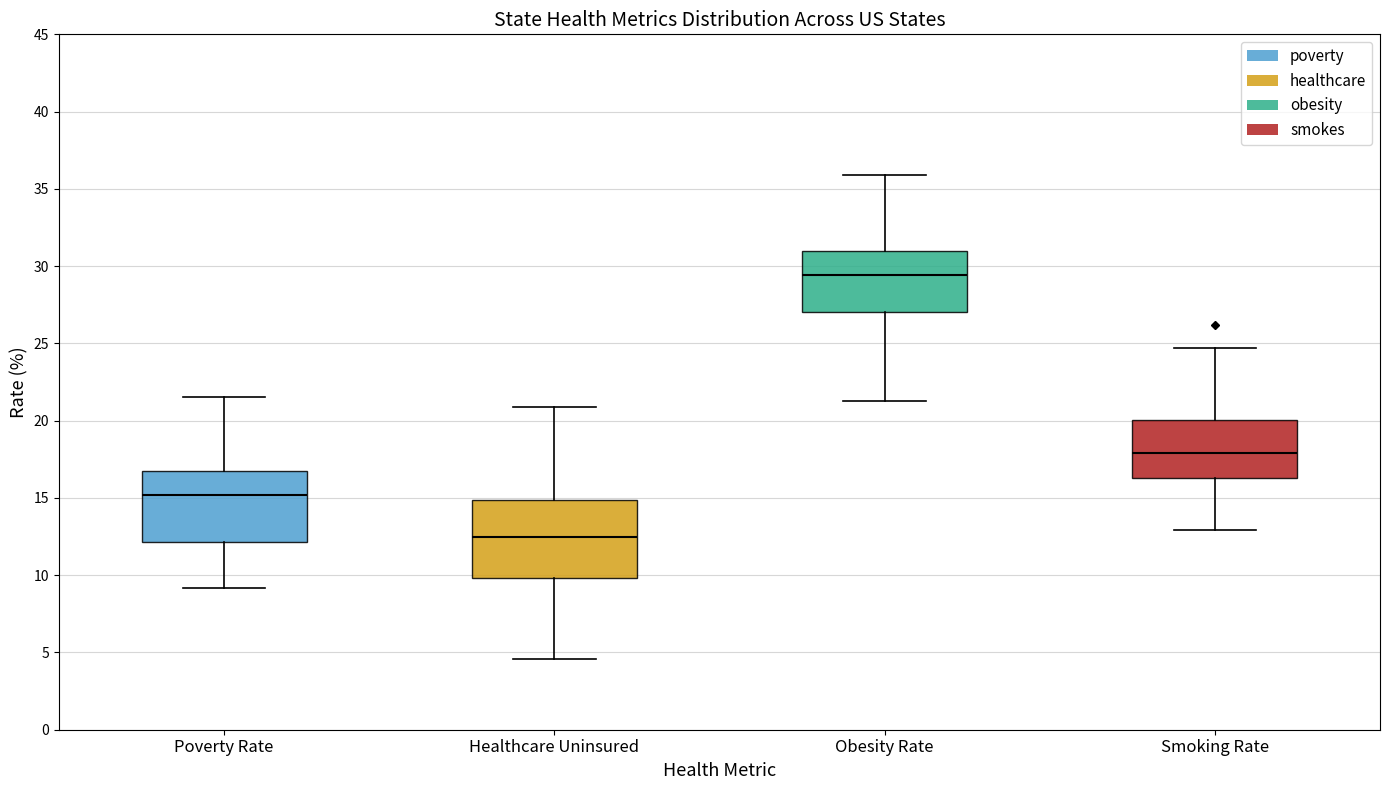

Which box's median line is the highest?

Obesity Rate